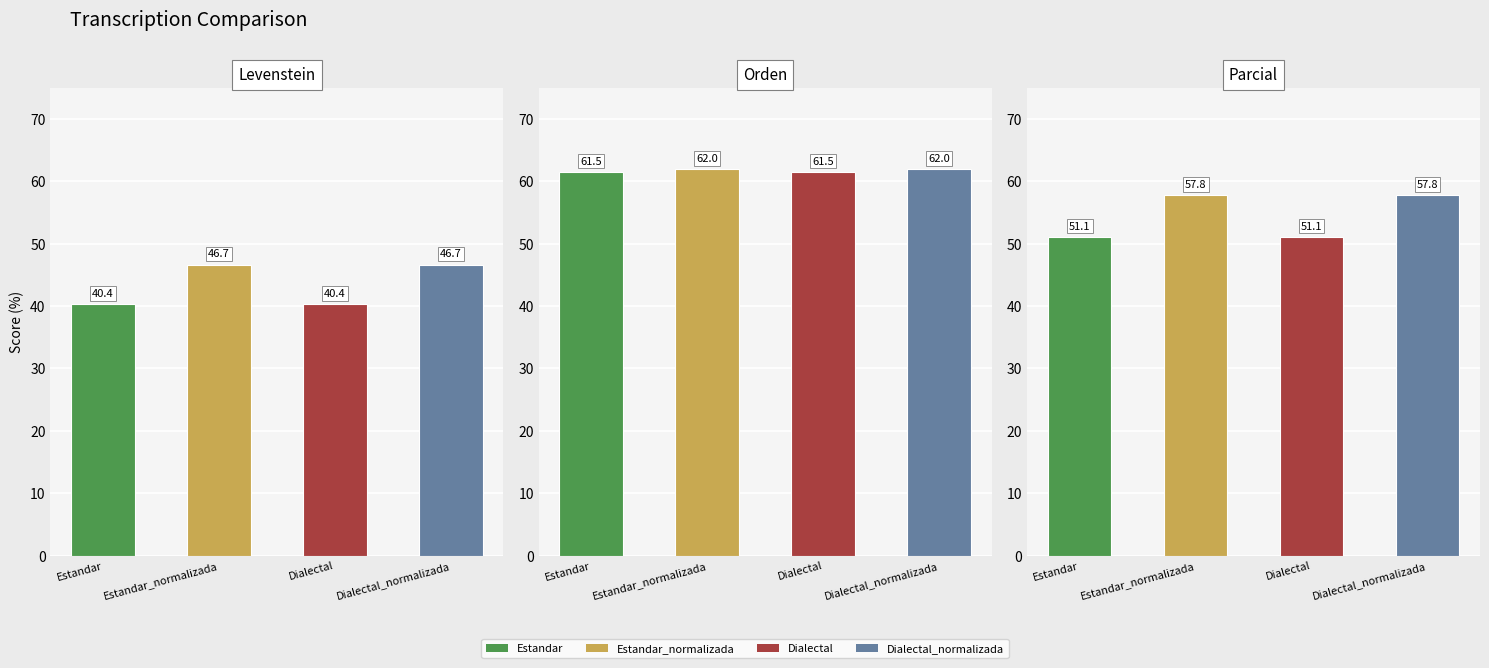

Reading left to right, transcribe all the data shown in this chart.

Levenstein: Estandar=40.4	Estandar_normalizada=46.7	Dialectal=40.4	Dialectal_normalizada=46.7
Orden: Estandar=61.5	Estandar_normalizada=62.0	Dialectal=61.5	Dialectal_normalizada=62.0
Parcial: Estandar=51.1	Estandar_normalizada=57.8	Dialectal=51.1	Dialectal_normalizada=57.8